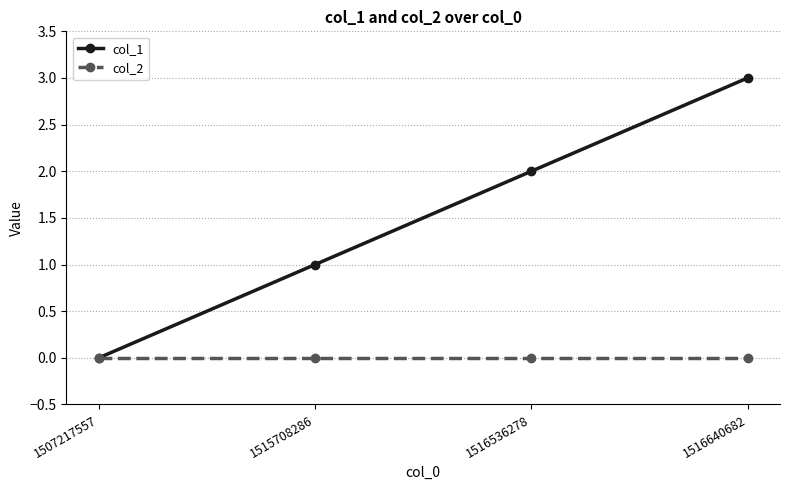

Reading right to left, list all the values displayed in this chart.

col_1: 3	2	1	0
col_2: 0	0	0	0